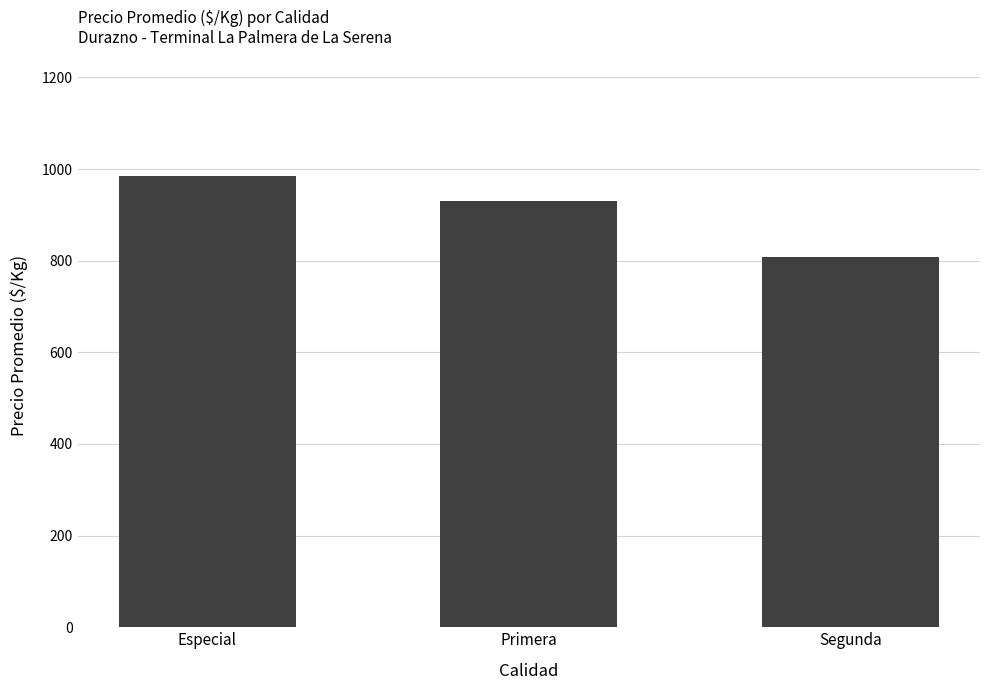

What is the change in value from Especial to Primera?

-53